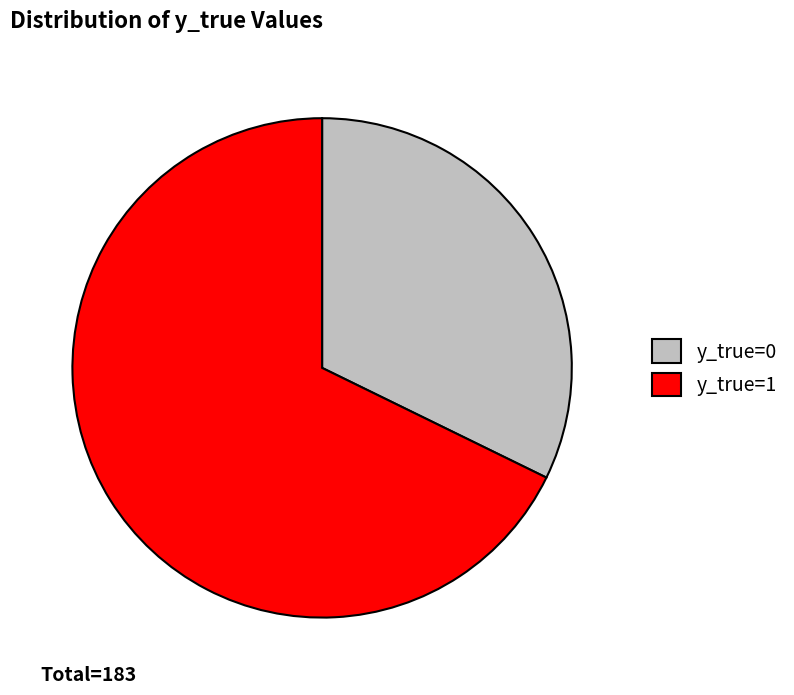

Rank the categories by value from lowest to highest.

y_true=0, y_true=1